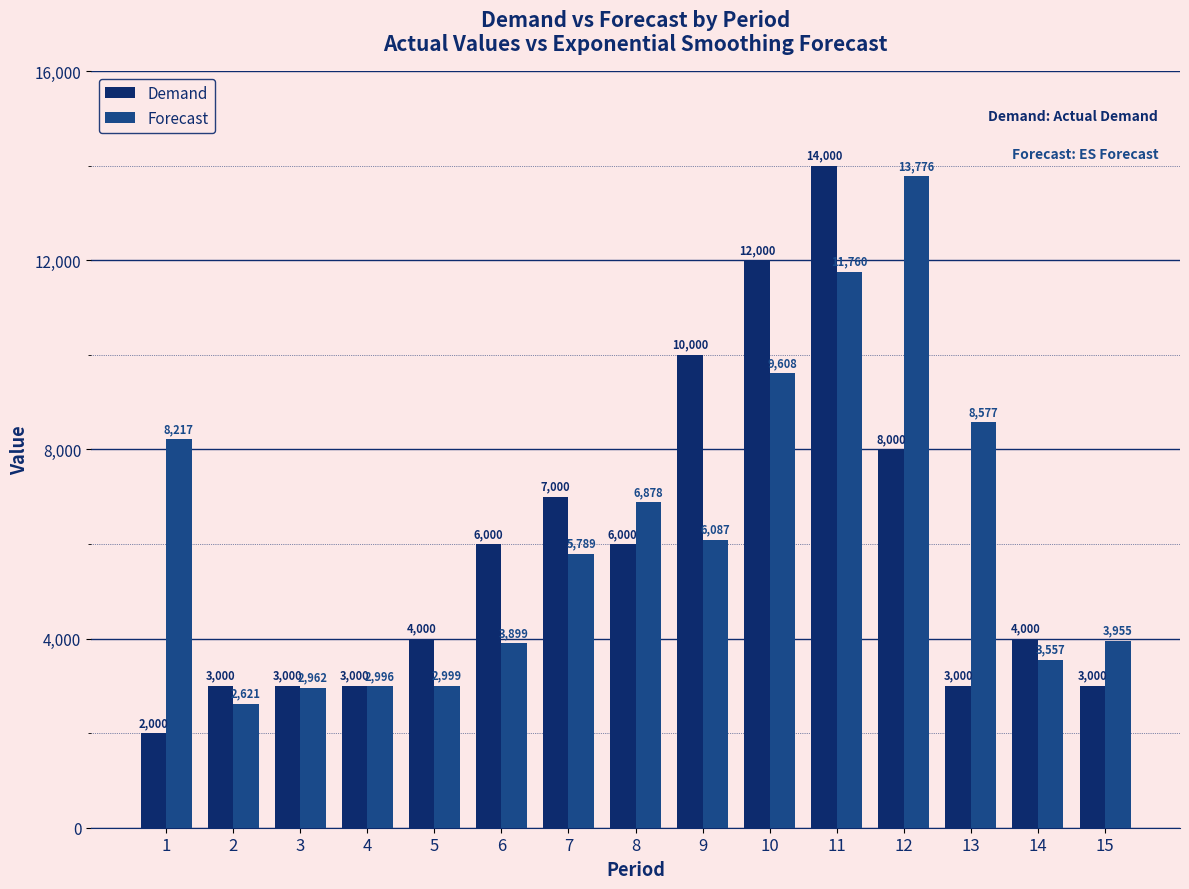

What is the difference between the highest and lowest values at 6?

2100.0